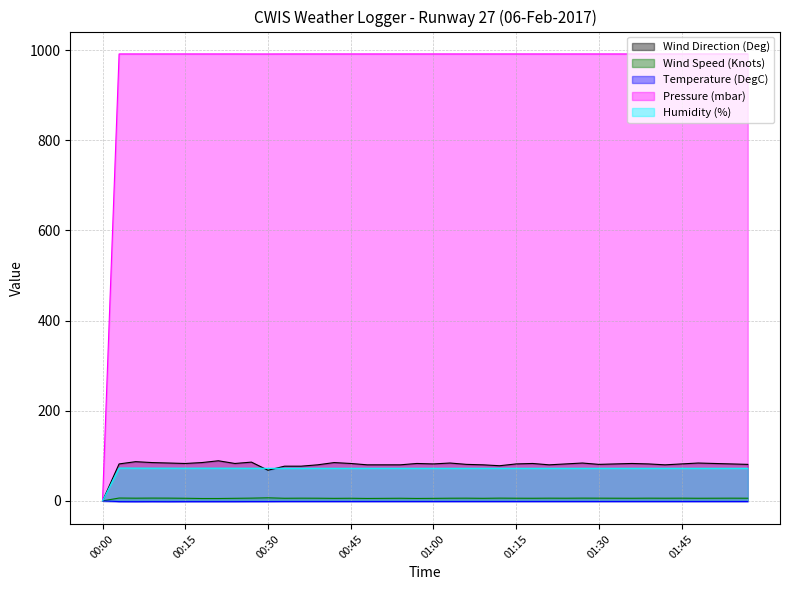

List the series in order of their peak value, lowest first.

Temperature (DegC), Wind Speed (Knots), Humidity (%), Wind Direction (Deg), Pressure (mbar)